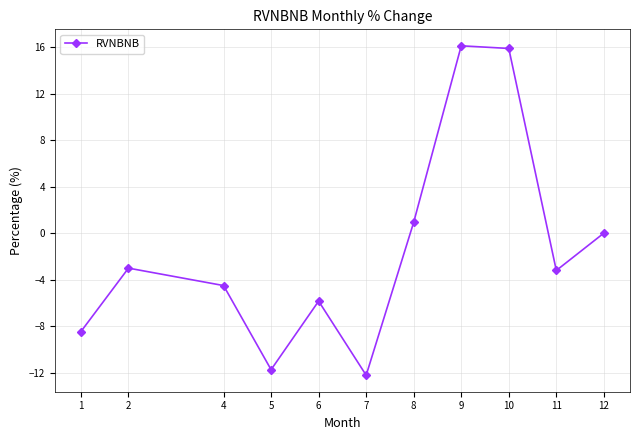

Between 11 and 1, which is larger?

11